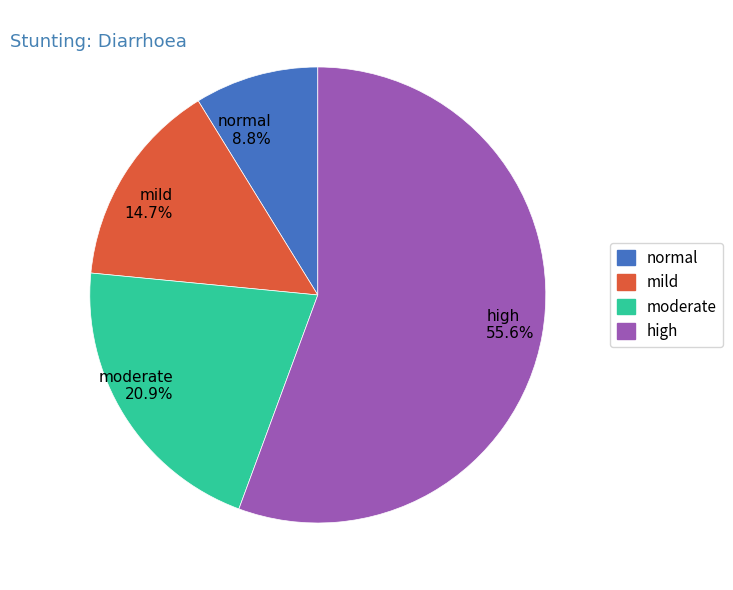

Which category has the biggest portion of the pie?

high